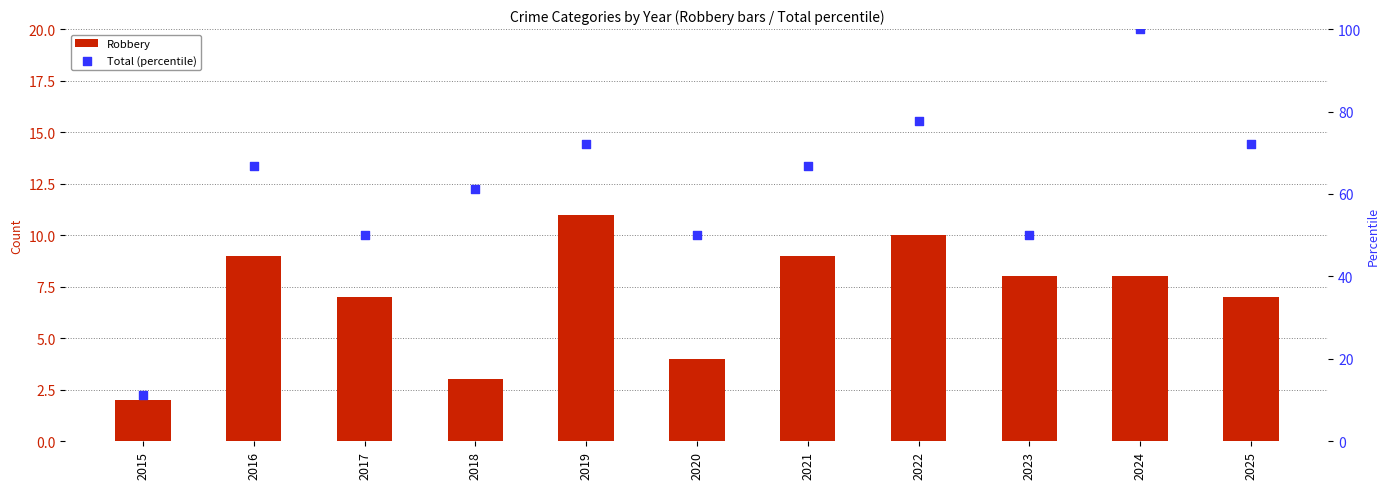

Is the value of Robbery at 2015 greater than the value of Total (percentile) at 2021?

No